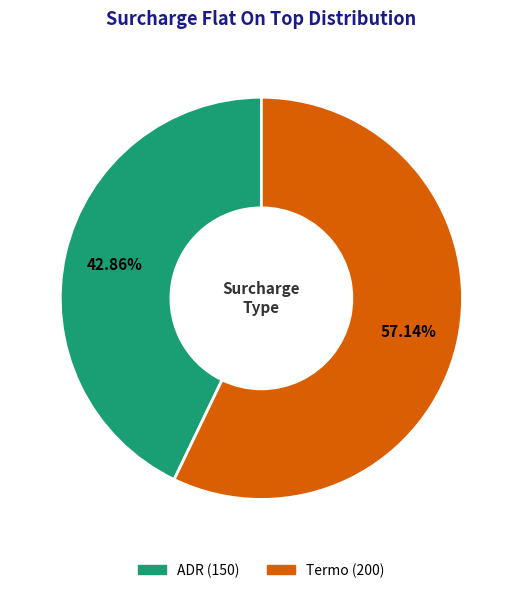

True or false: Termo accounts for 68% of the total.

False